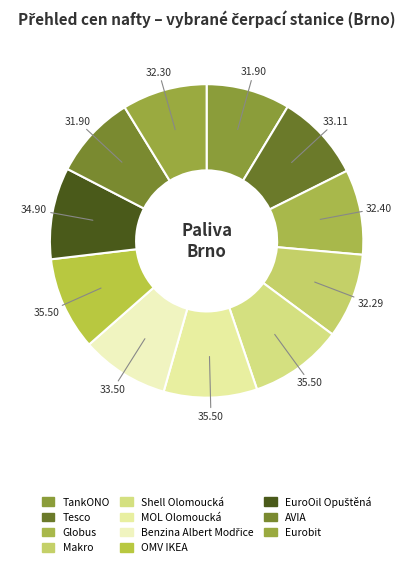

Which category has the smallest portion of the pie?

TankONO